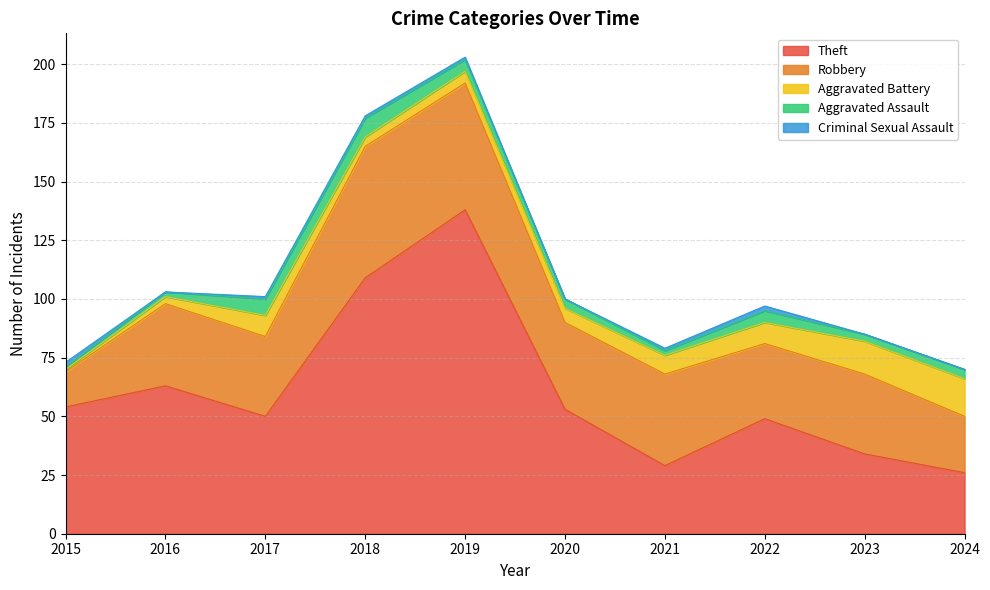

What is the value of the Aggravated Battery point at the 6th from the left?

6